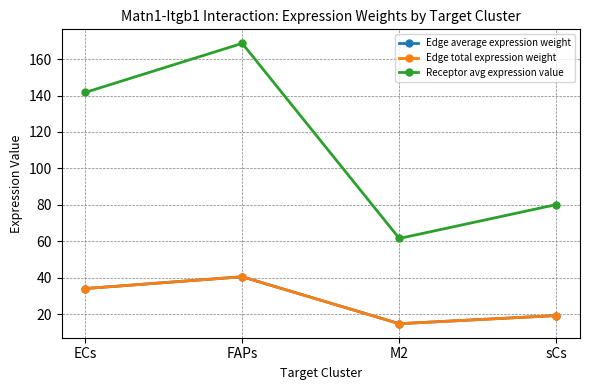

Rank the categories by Edge total expression weight value from lowest to highest.

M2, sCs, ECs, FAPs